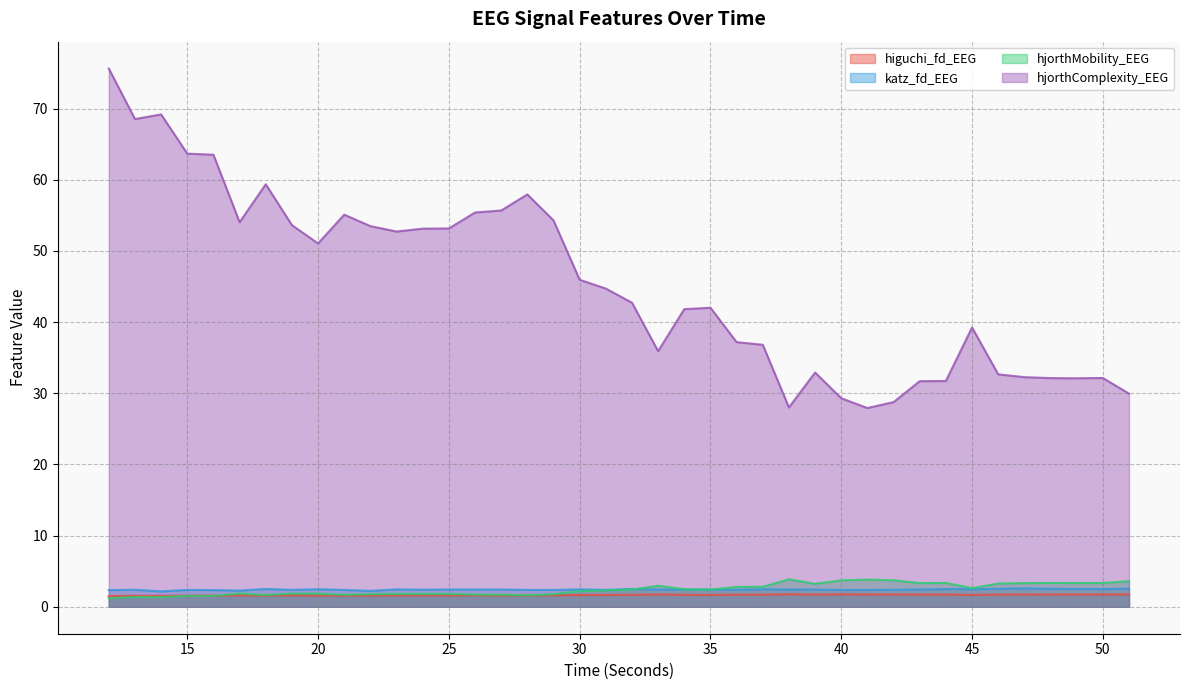

How many lines are shown in the chart?

4